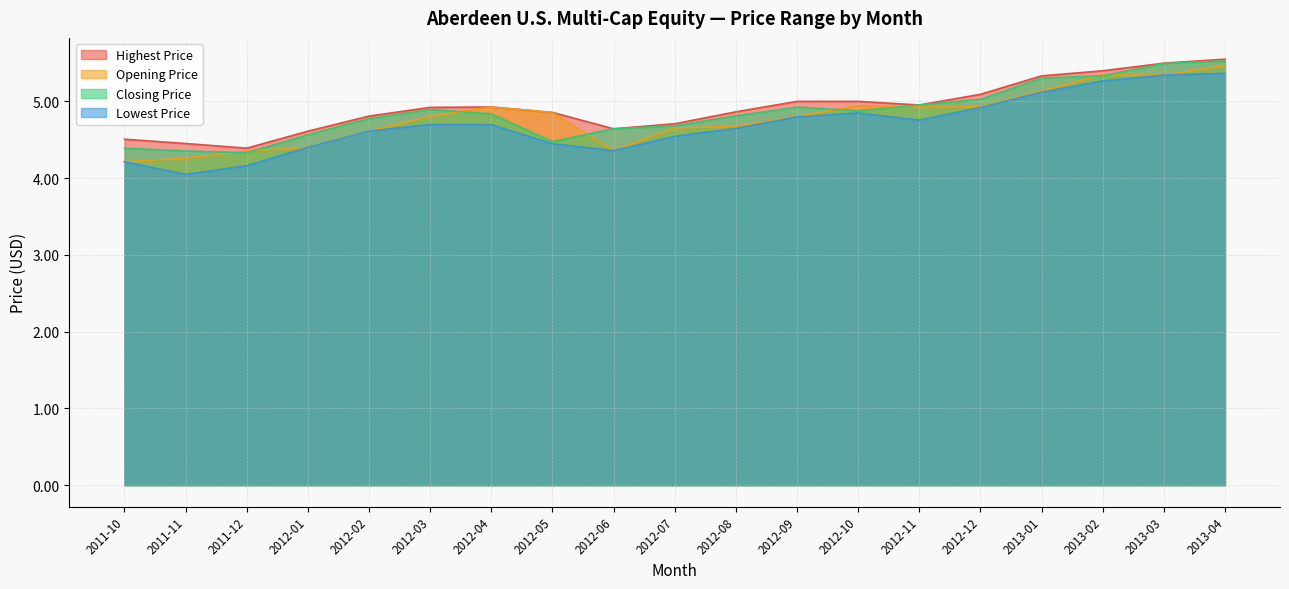

What value does the Lowest Price series have at 2012-05?

4.4